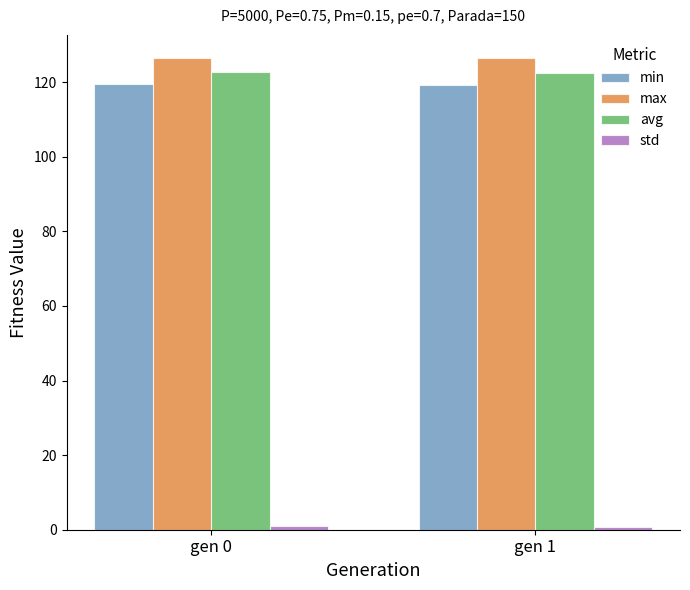

The value of max at gen 0 is 126.4. True or false?

True